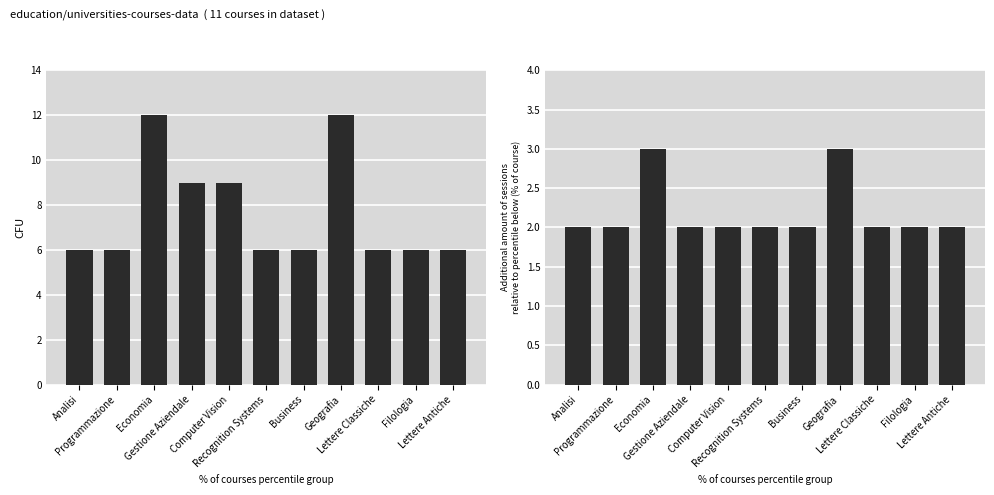

What is the total value across all series at Gestione Aziendale?

11